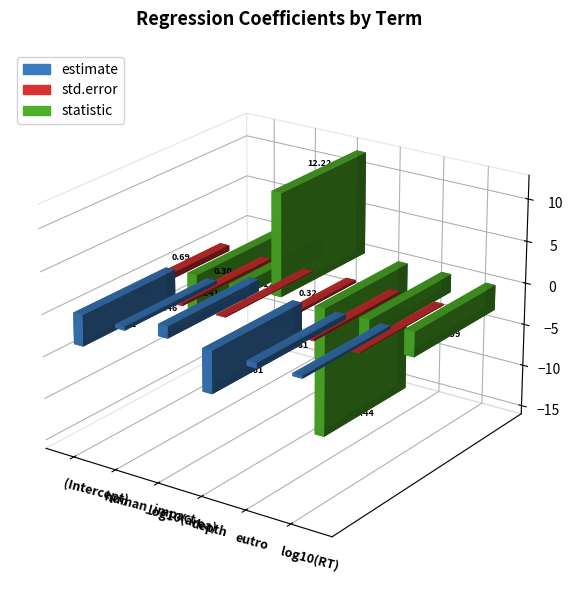

Reading left to right, what are all the values shown in this chart?

estimate: -3.7	-0.5	1.4	-5.0	-0.6	-0.3
std.error: 0.7	0.3	0.1	0.3	0.3	0.1
statistic: -5.4	-1.5	12.2	-15.4	-2.2	-3.0